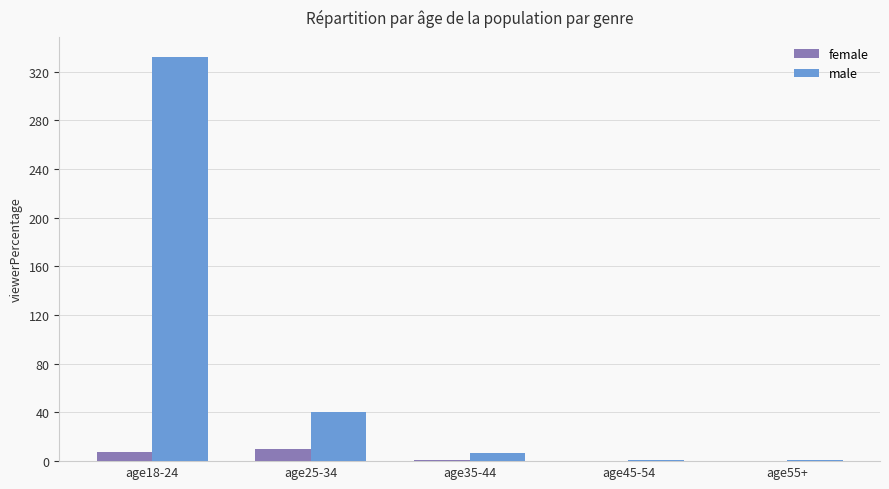

Which series has the largest total across all categories?

male